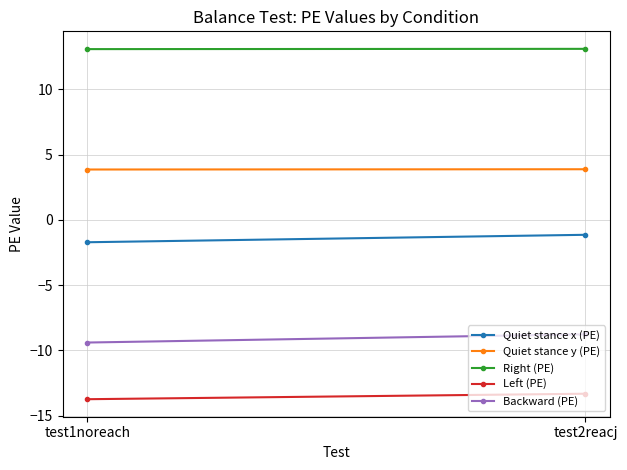

True or false: Right (PE) has a value of 13.1 at test1noreach.

True